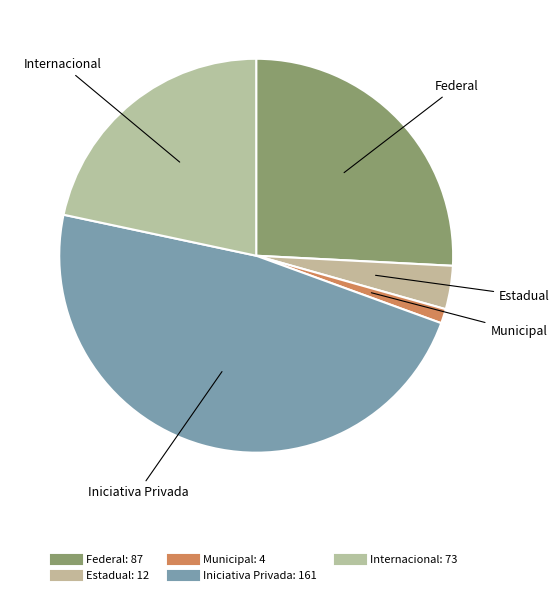

How many segments does this pie chart have?

5